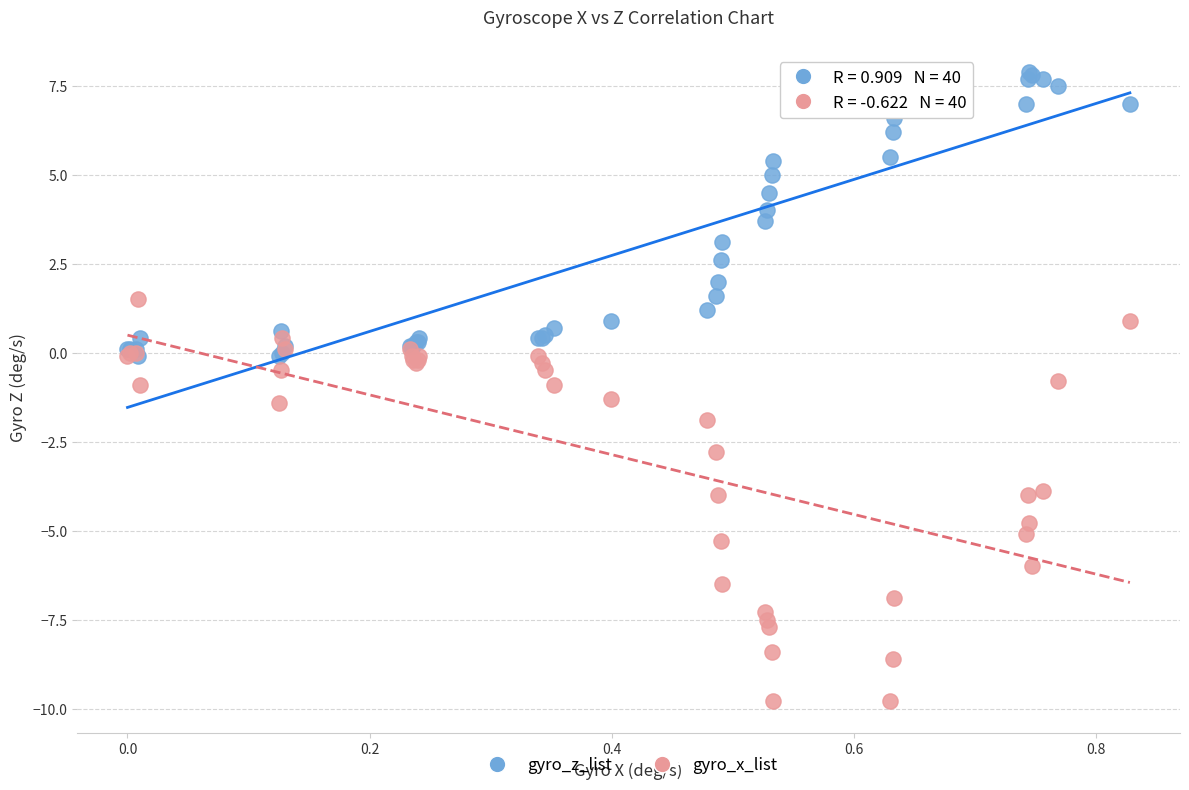

Which series reaches the maximum Y coordinate?

gyro_z_list